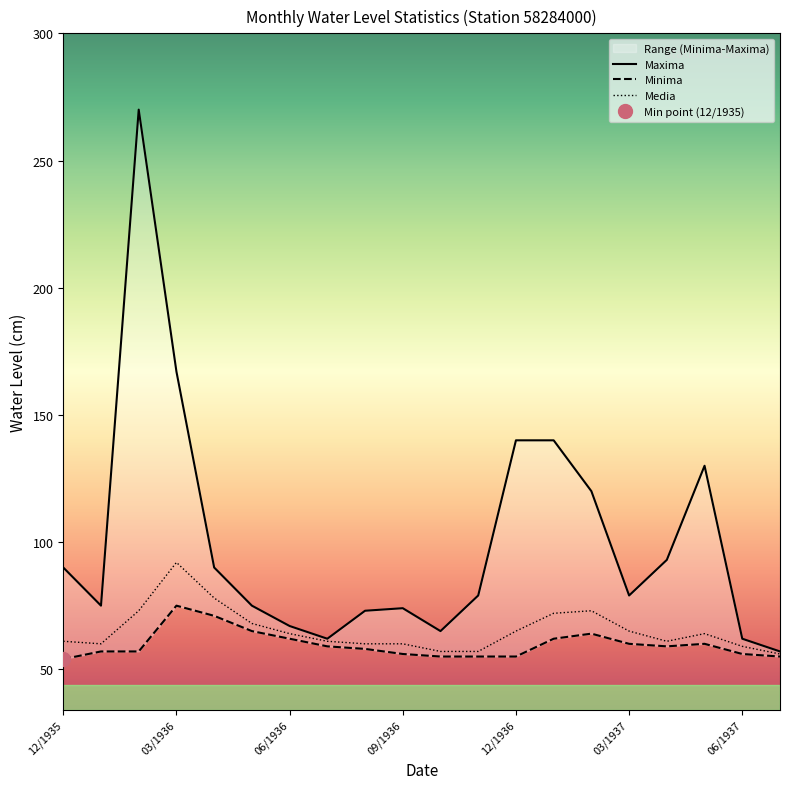

The value of Media at 06/1936 is 98. True or false?

False